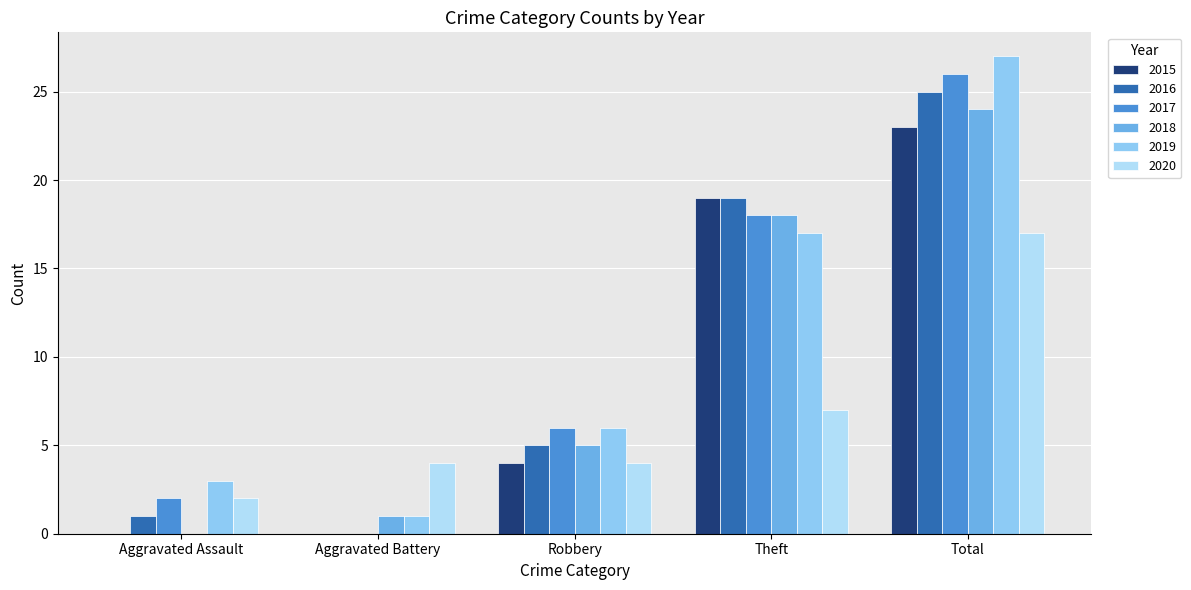

Are the bars grouped side by side (vs. stacked)?

Yes